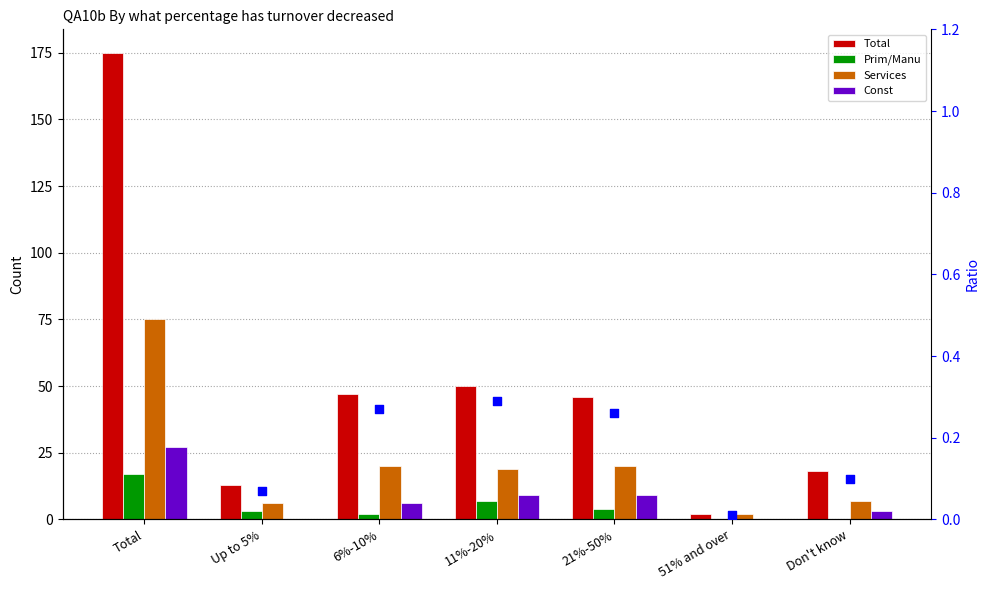

Is the value of Prim/Manu at Up to 5% greater than the value of Total at Total?

No